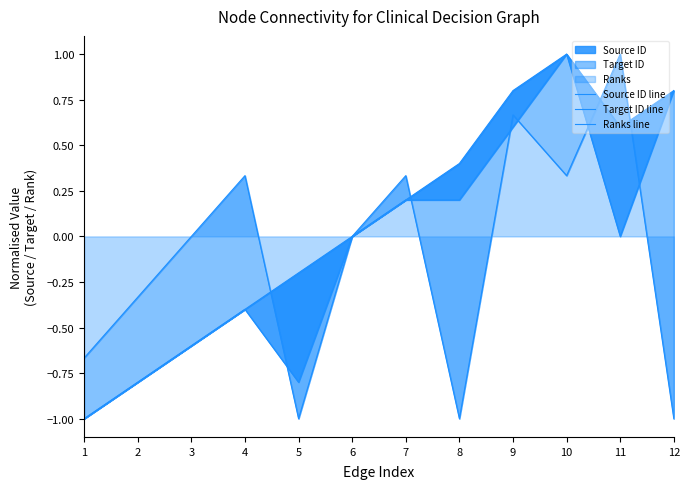

How many distinct data groups are displayed?

3